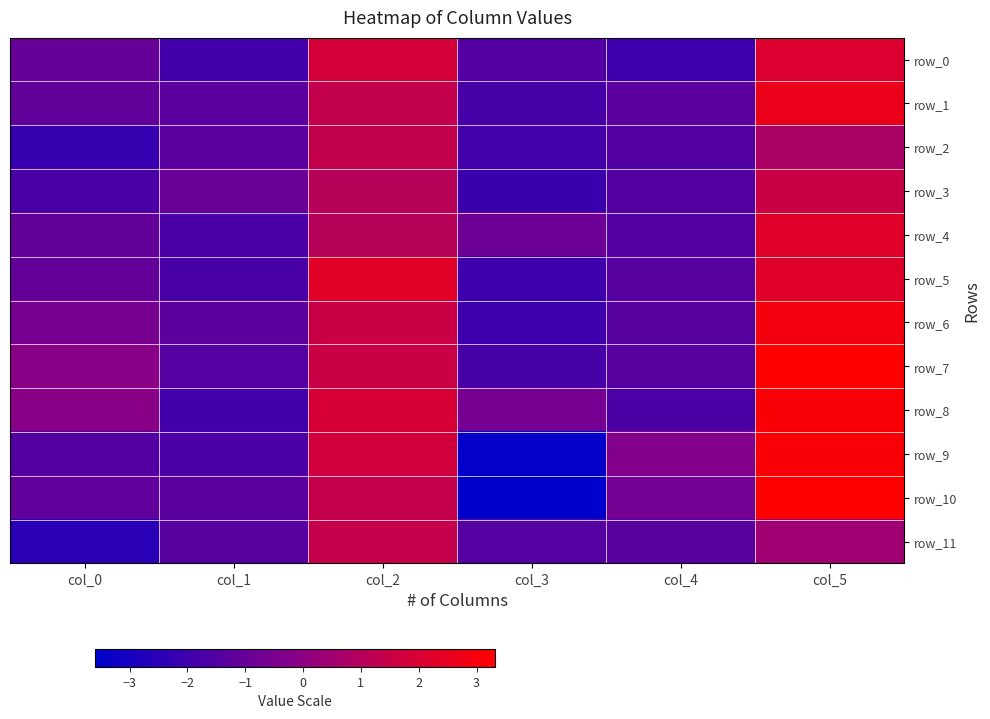

Which category has the highest value in the row_5 series?

col_2